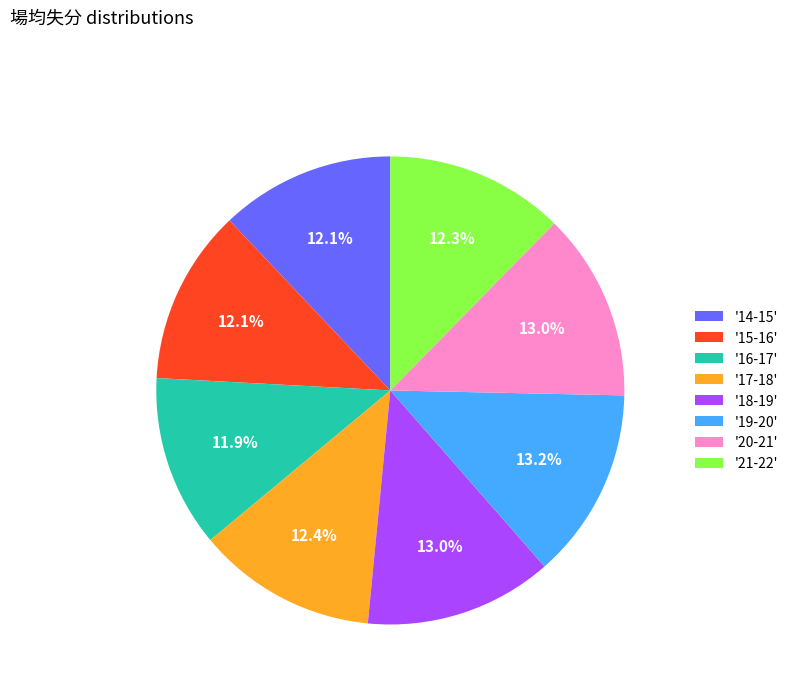

Approximately how many times larger is the value at '18-19' compared to '21-22'?

1.1